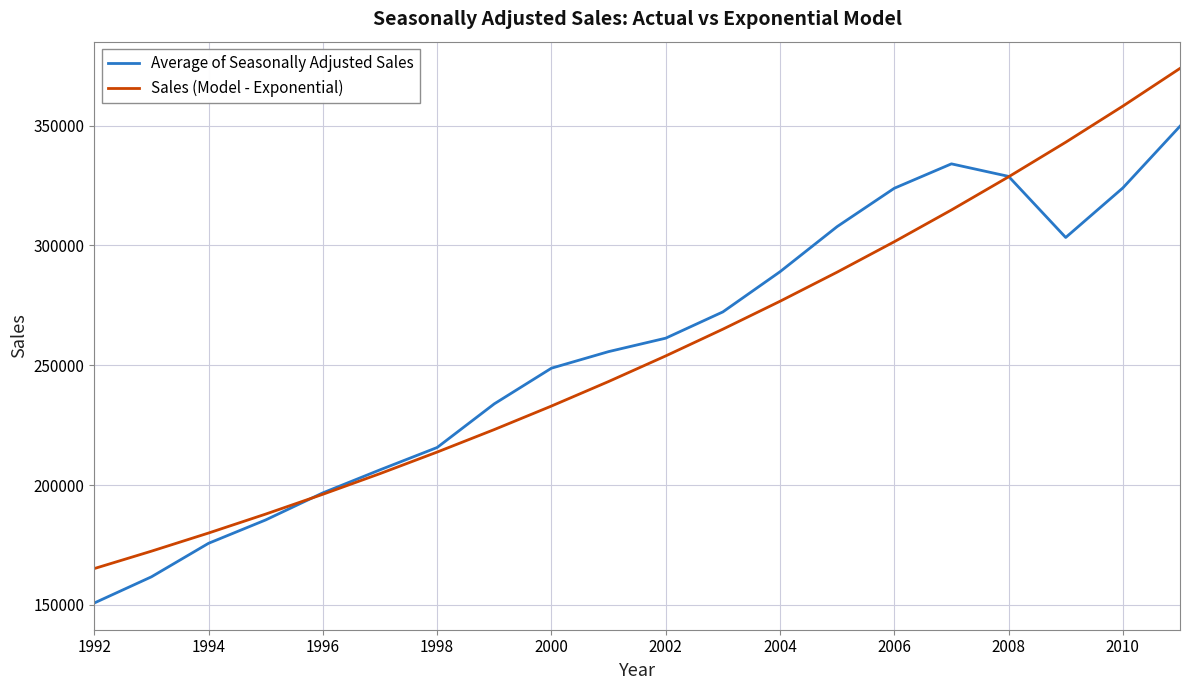

What is the maximum value for Average of Seasonally Adjusted Sales?

349717.8